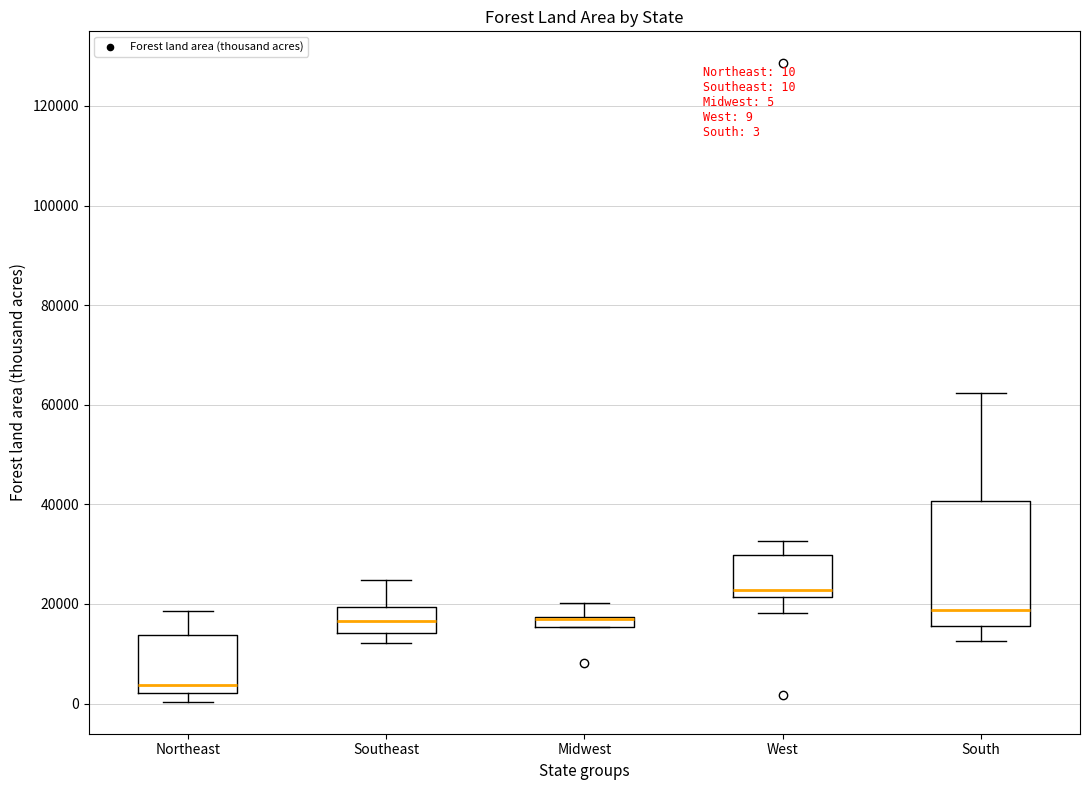

Comparing the boxes themselves (not the whiskers), which one is the tallest?

South